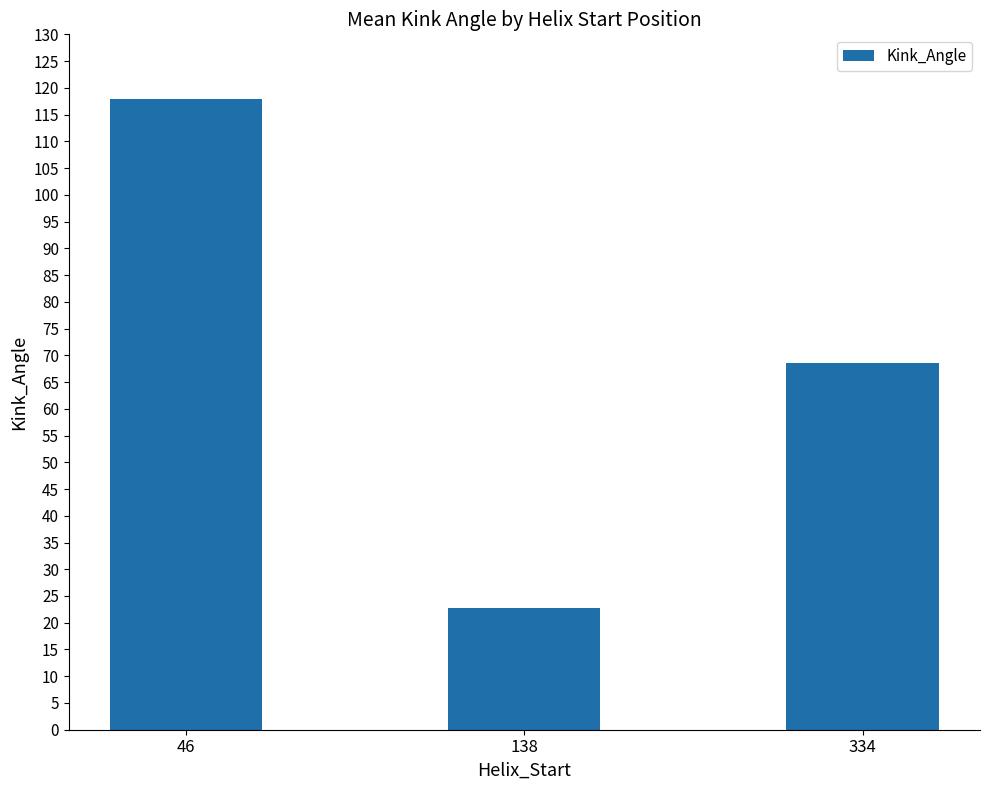

Approximately how many times larger is the value at 334 compared to 46?

0.6